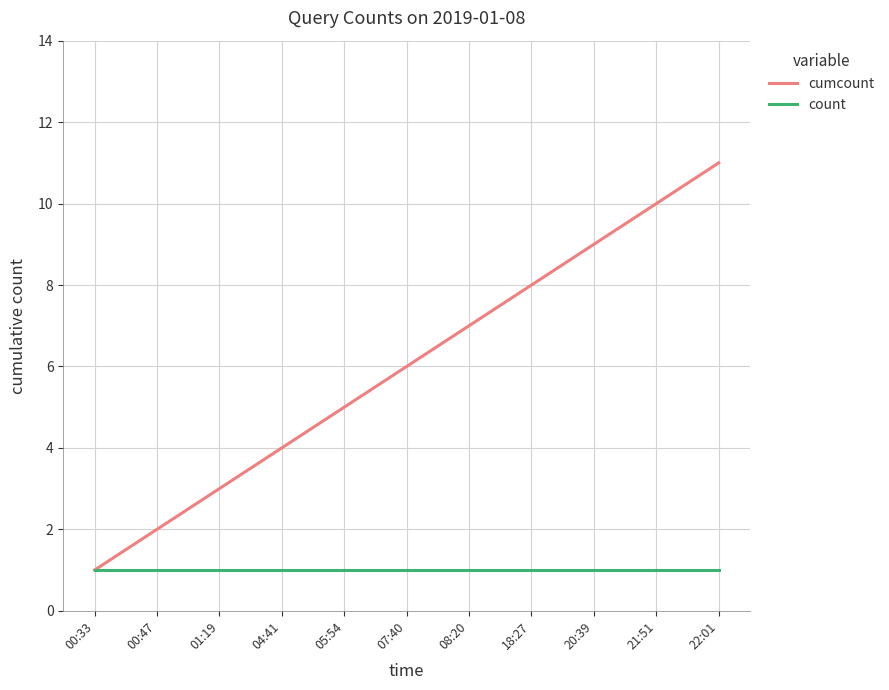

What position from the left is 21:51?

10